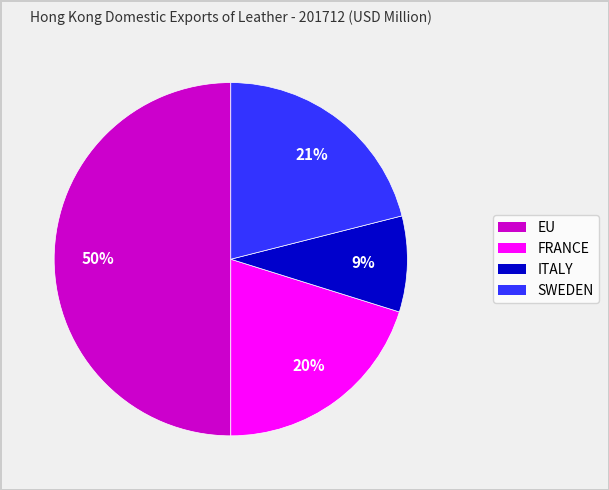

What is the largest slice in the pie chart?

EU